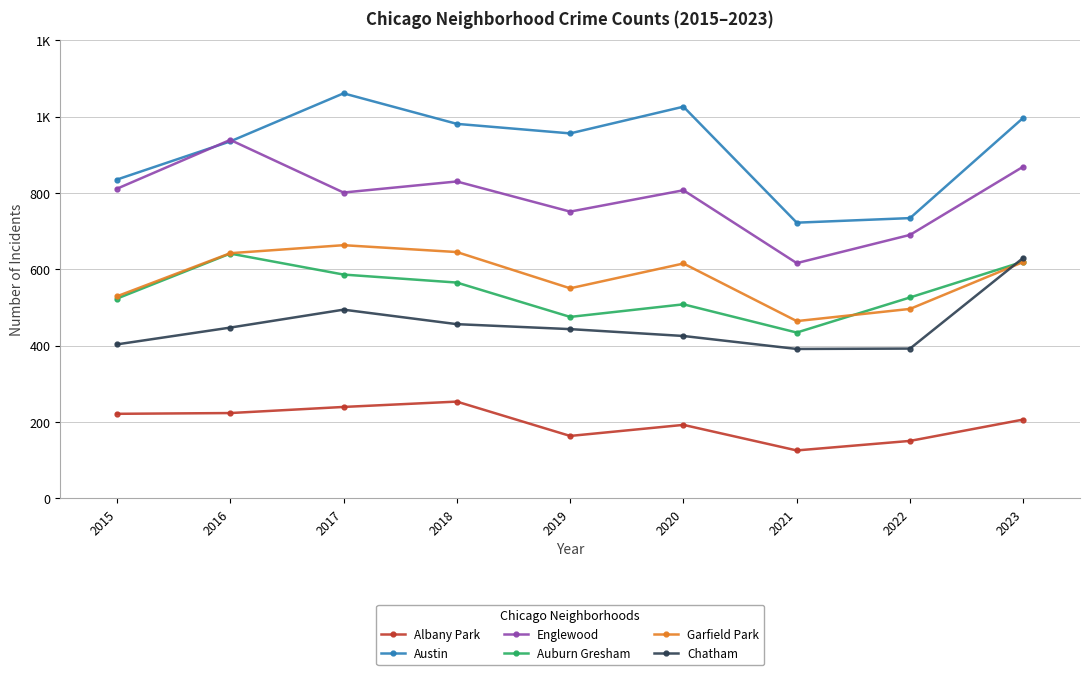

Is the value of Albany Park at 2018 greater than the value of Garfield Park at 2019?

No